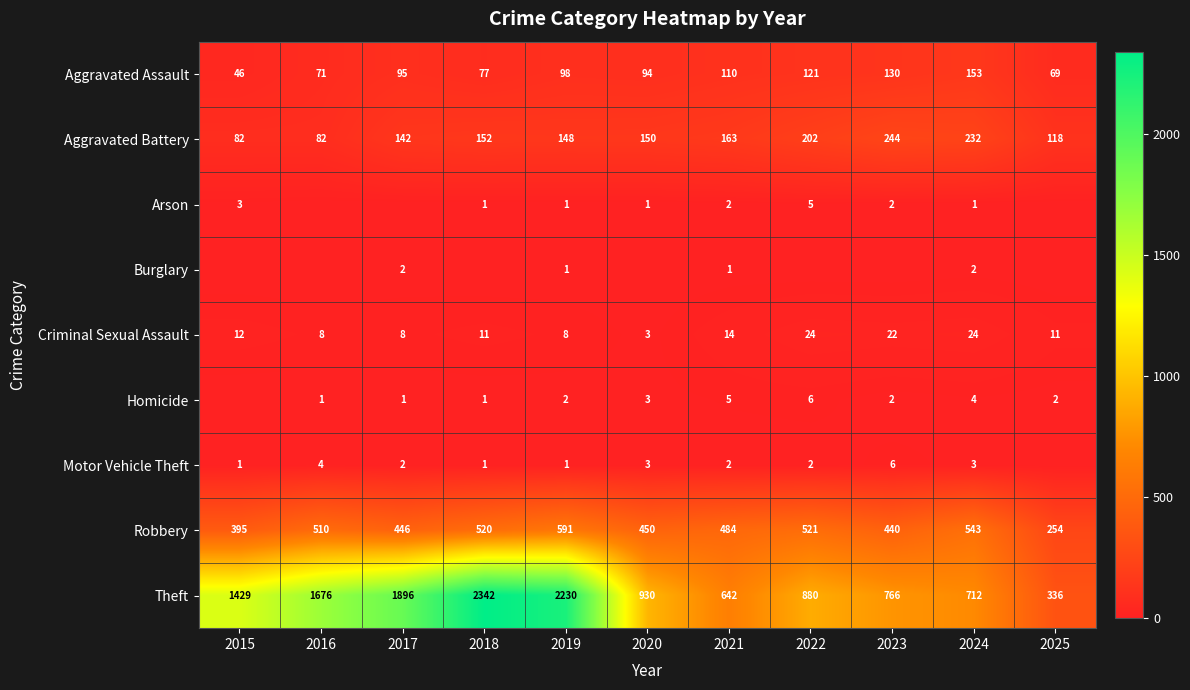

At which label does Theft reach its peak?

2018